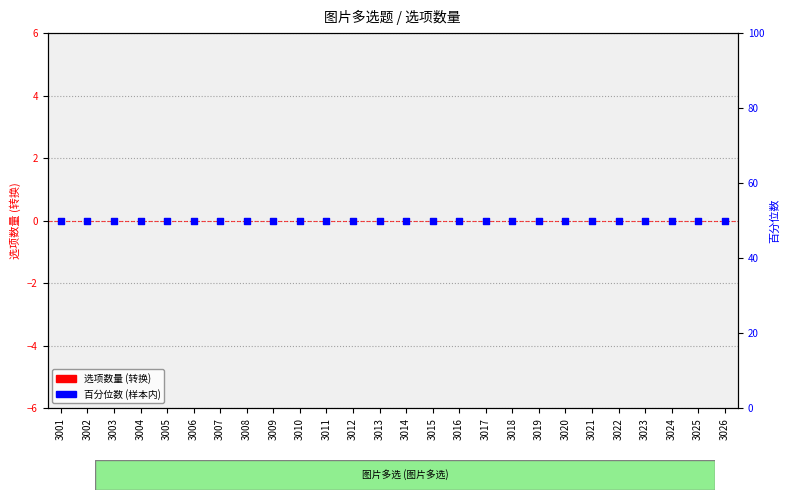

Which series contains the lowest Y value?

选项数量 (转换)